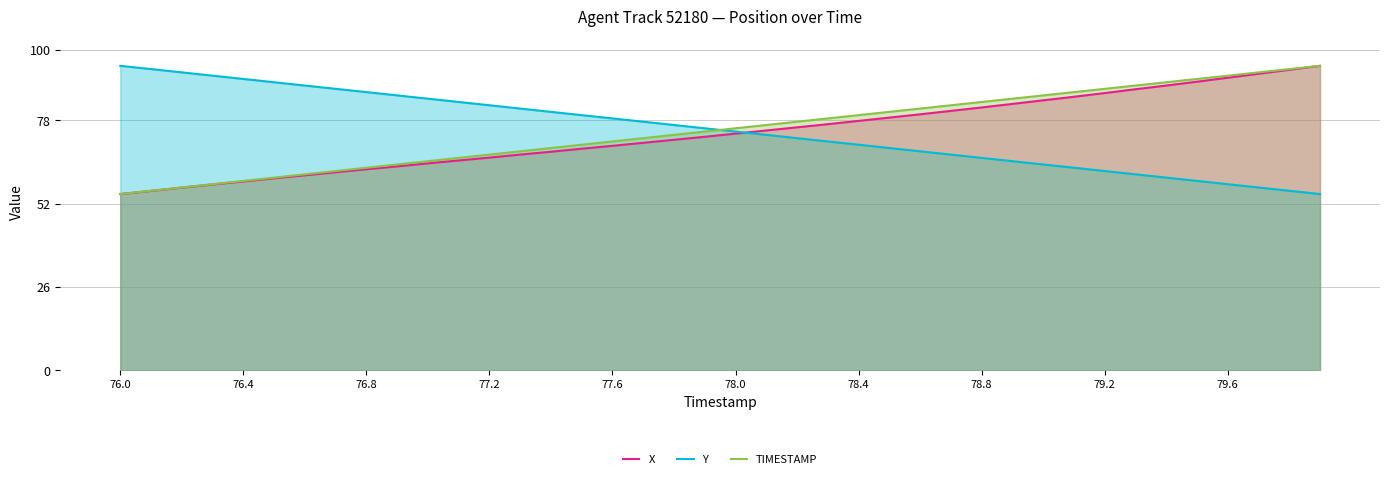

Does the chart display data point markers on the line(s)?

No